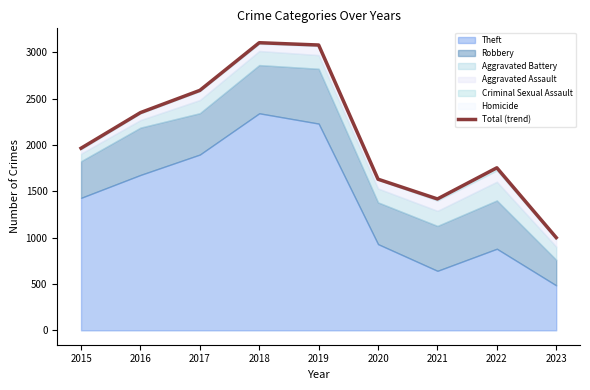

How many points are higher than both their immediate neighbors (excluding endpoints)?

2